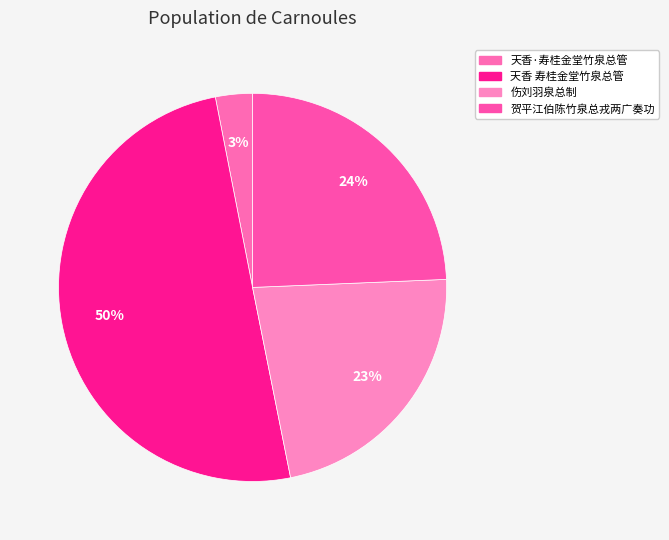

How many segments does this pie chart have?

4